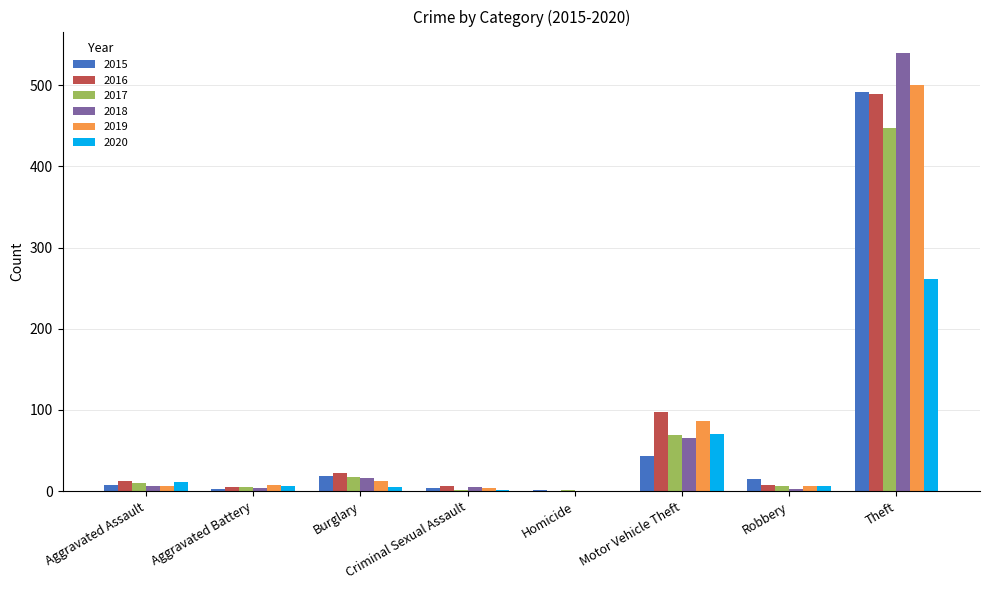

How many groups of bars are there?

8